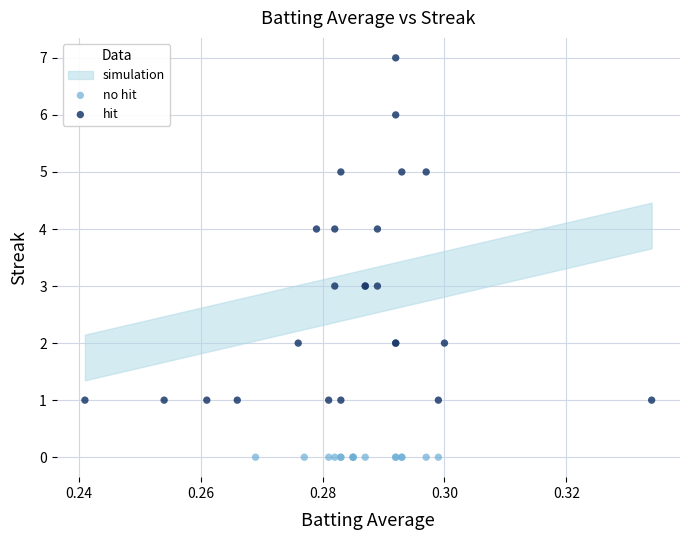

Which series contains the highest Y value?

hit